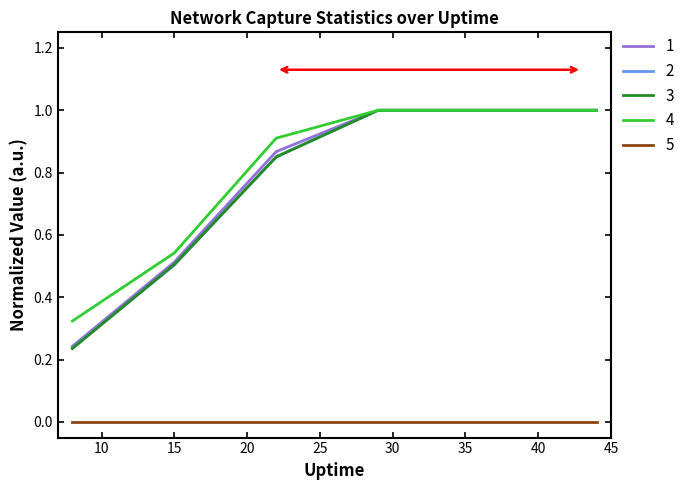

What is the greatest value displayed?

1.0